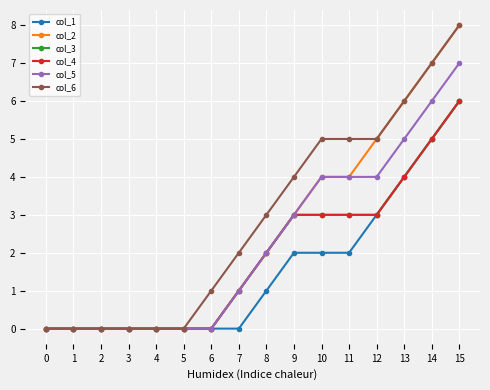

Is this an area chart (filled region under the line)?

No